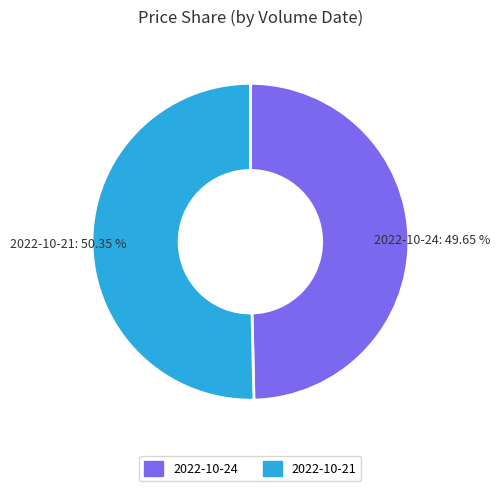

Is there a majority slice in this chart?

Yes